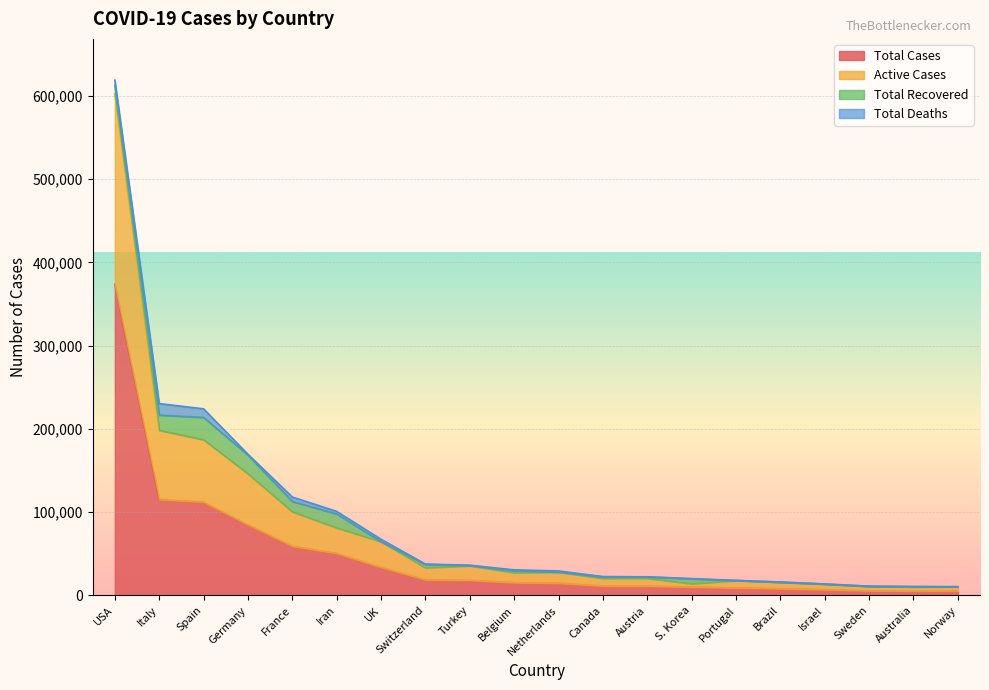

Is the value of Active Cases at Italy greater than the value of Total Cases at Belgium?

Yes